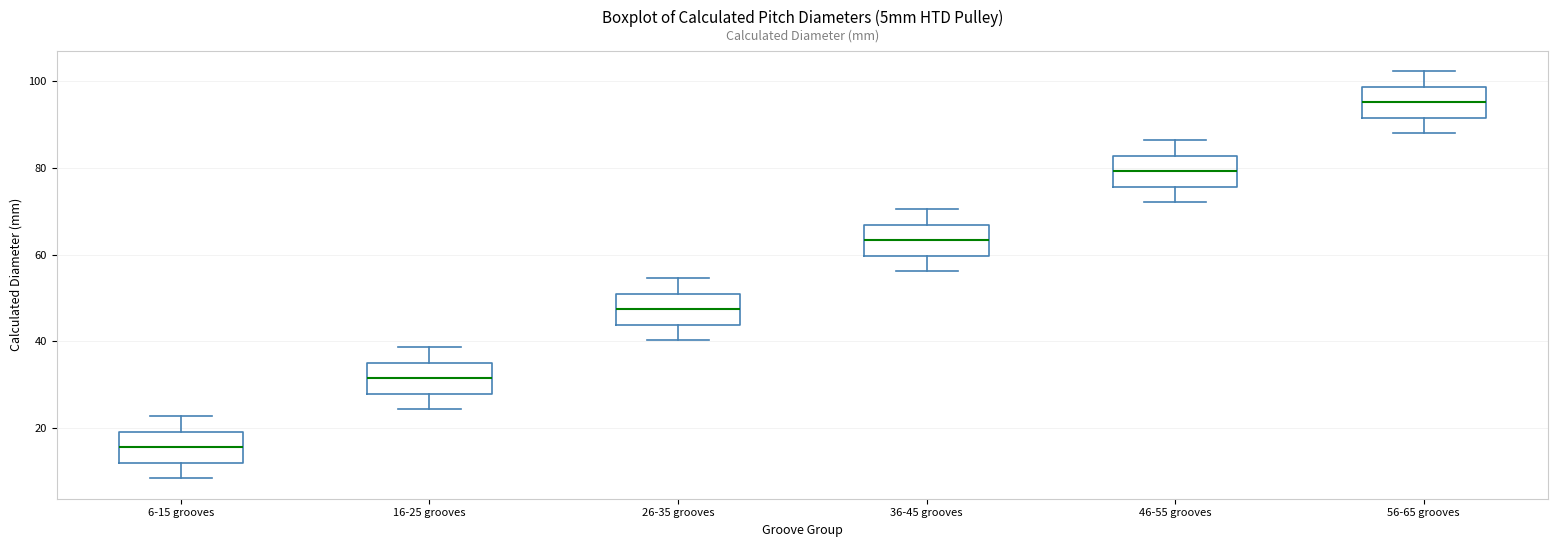

Which box has the highest median line?

56-65 grooves